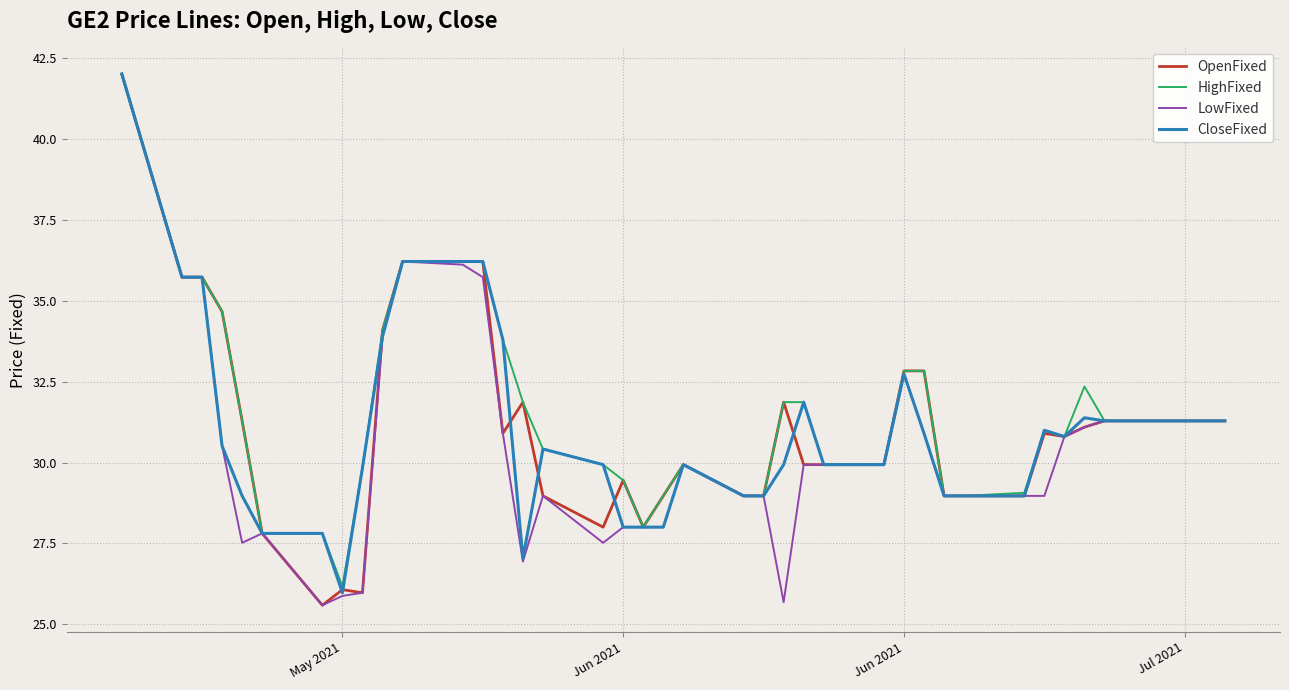

What is the sum of all LowFixed values?

1218.2